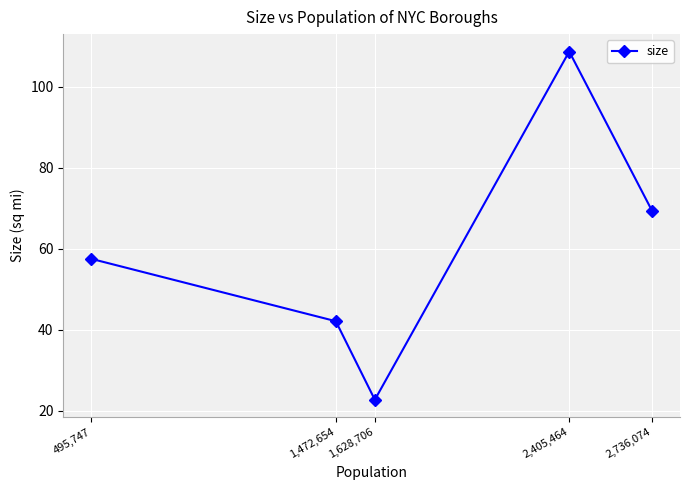

What is the label of the 4th point from the right?

1,472,654